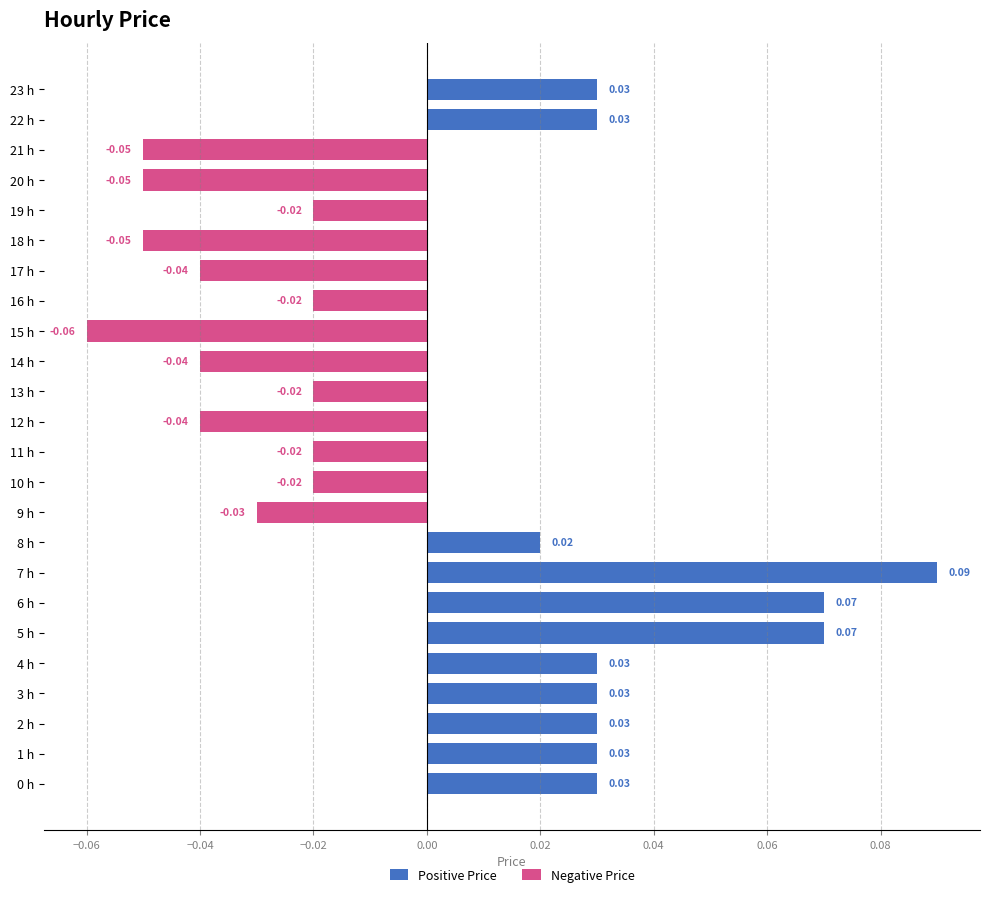

The value of Negative Price at 6 h is 0.0. True or false?

False